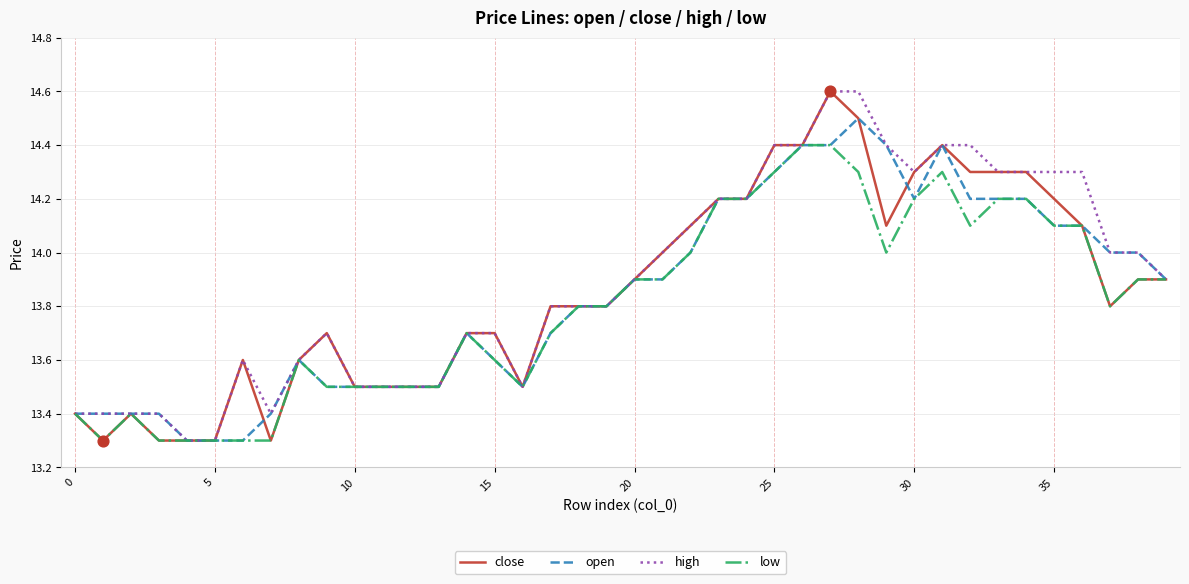

What is the greatest value displayed?

14.6